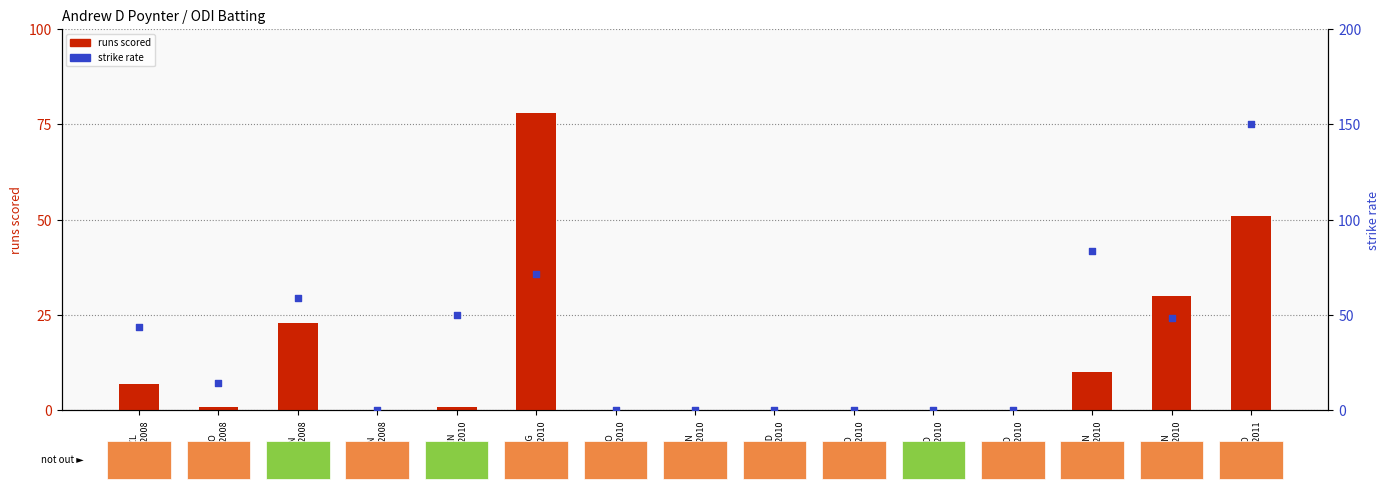

What is the total value across all series at CAN
6/09/2010?

93.3